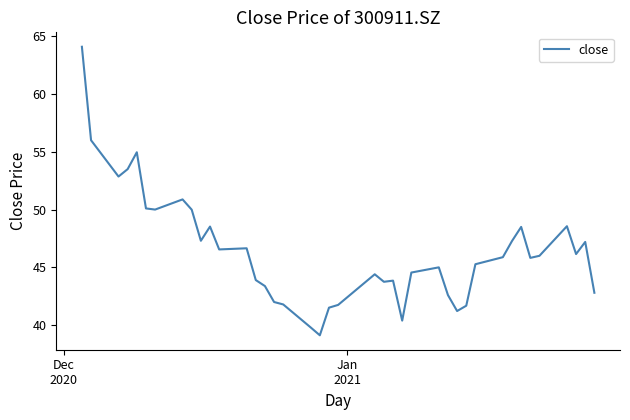

What is the difference between the maximum and minimum values?

25.0